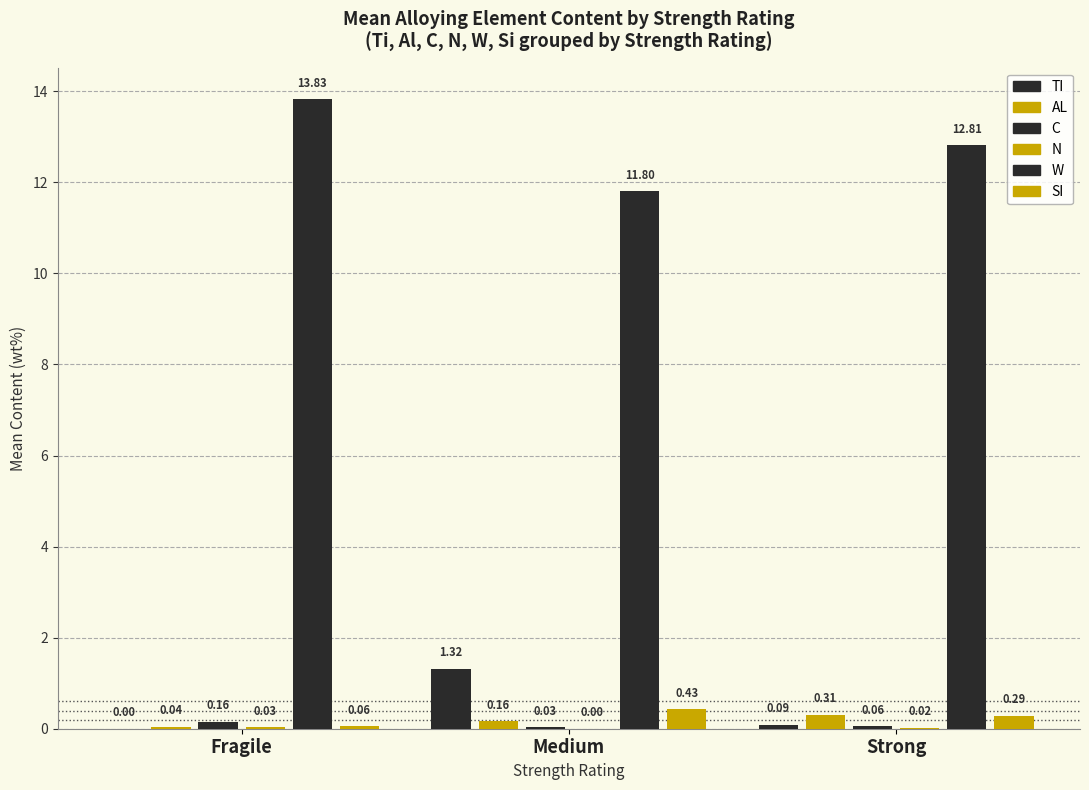

Reading right to left, extract all data points from this chart.

ti: 0.1	1.3	0.0
al: 0.3	0.2	0.0
c: 0.1	0.0	0.2
n: 0.0	0.0	0.0
w: 12.8	11.8	13.8
si: 0.3	0.4	0.1